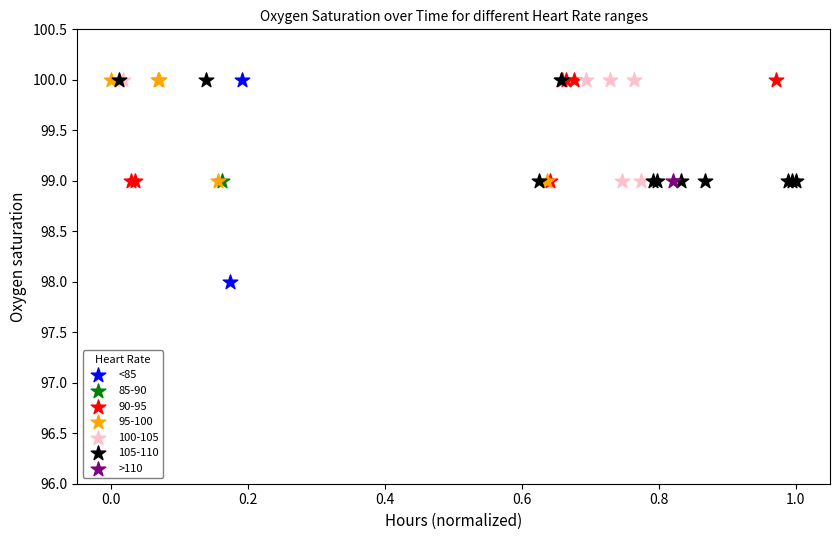

What are all the series names shown in the legend?

<85, 85-90, 90-95, 95-100, 100-105, 105-110, >110